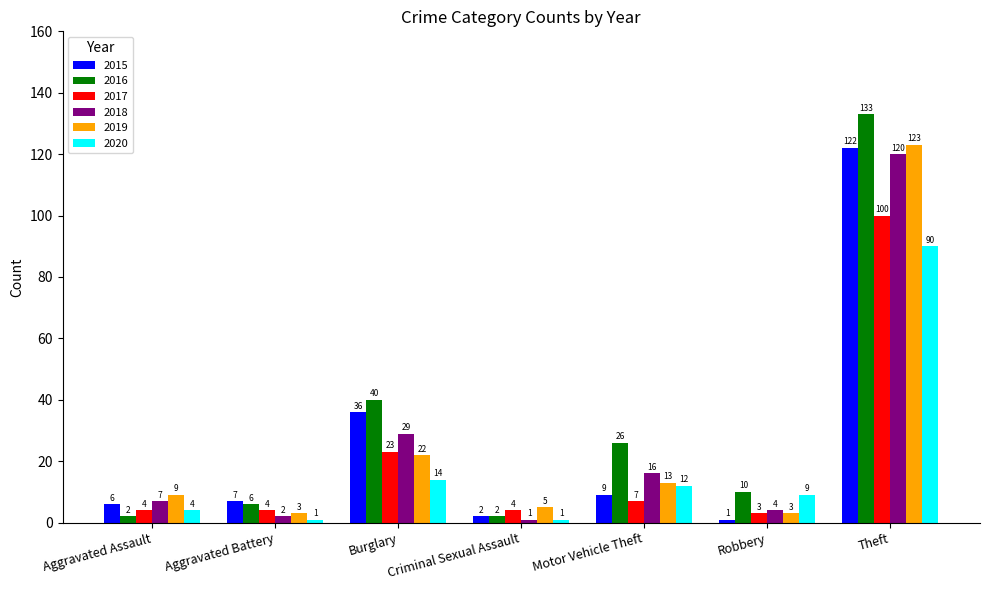

The value of 2018 at Aggravated Battery is 2. True or false?

True